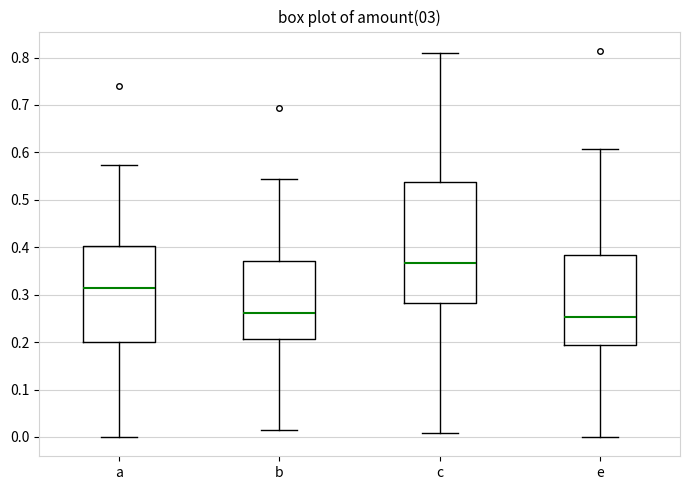

Reading left to right, read every box against the y-axis: the position of its median line, the range the box covers, and the ends of its whiskers. The values are not printed on the chart, so give them approximately, as read against the axis.

a: median 0.31, box 0.20 to 0.40, whiskers 0.00 to 0.57
b: median 0.26, box 0.21 to 0.37, whiskers 0.01 to 0.54
c: median 0.37, box 0.28 to 0.54, whiskers 0.01 to 0.81
e: median 0.25, box 0.19 to 0.38, whiskers 0.00 to 0.61